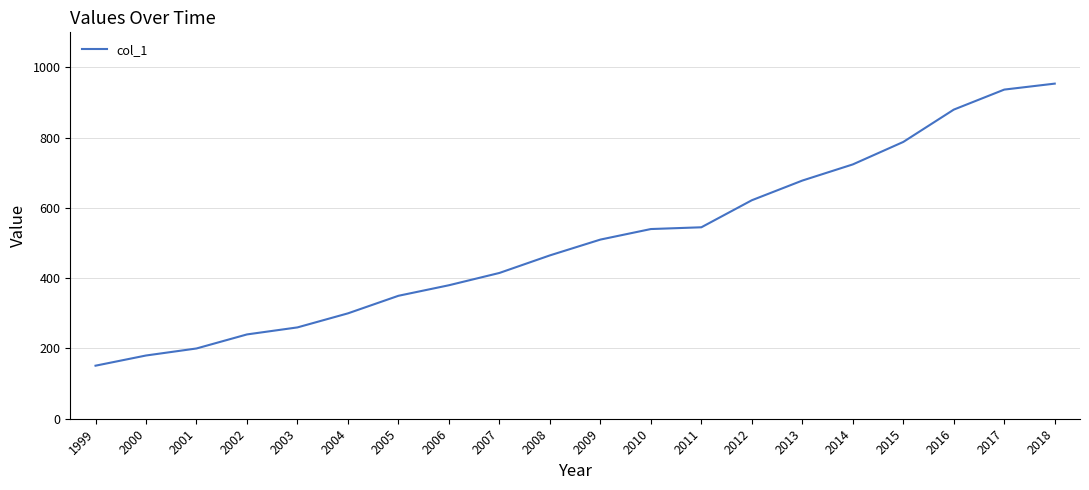

What is the minimum value shown in the chart?

151